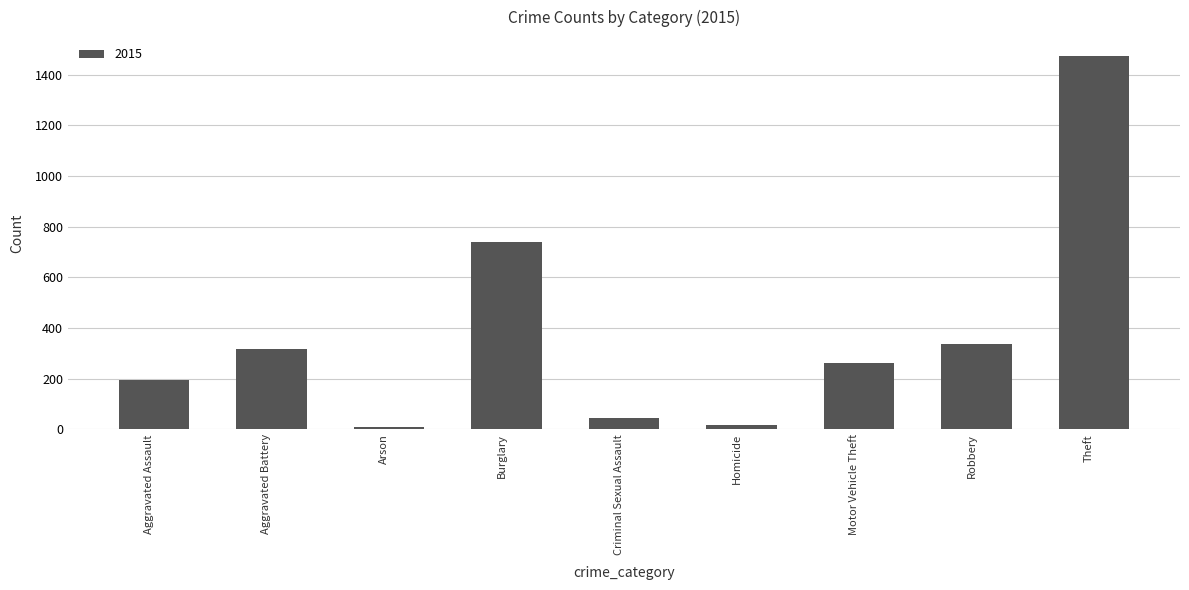

How many bars are there in total?

9